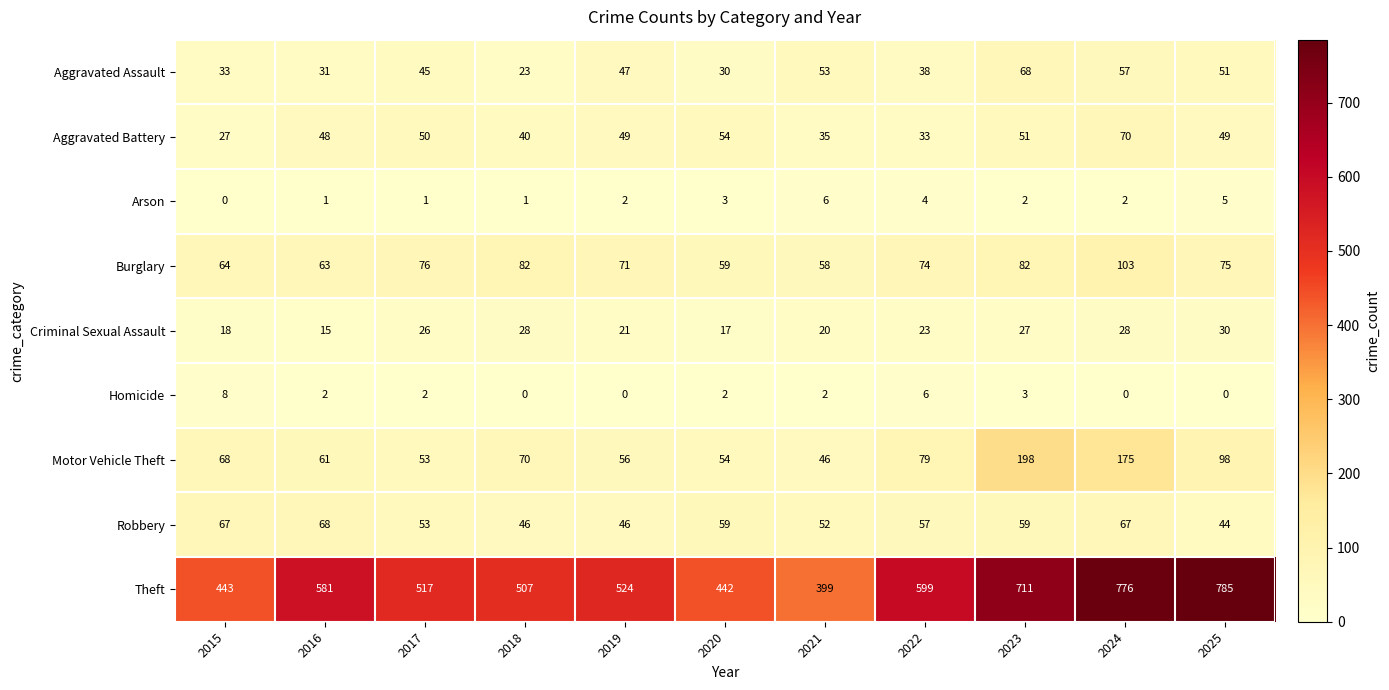

Which series changed the most between 2015 and 2021?

Theft